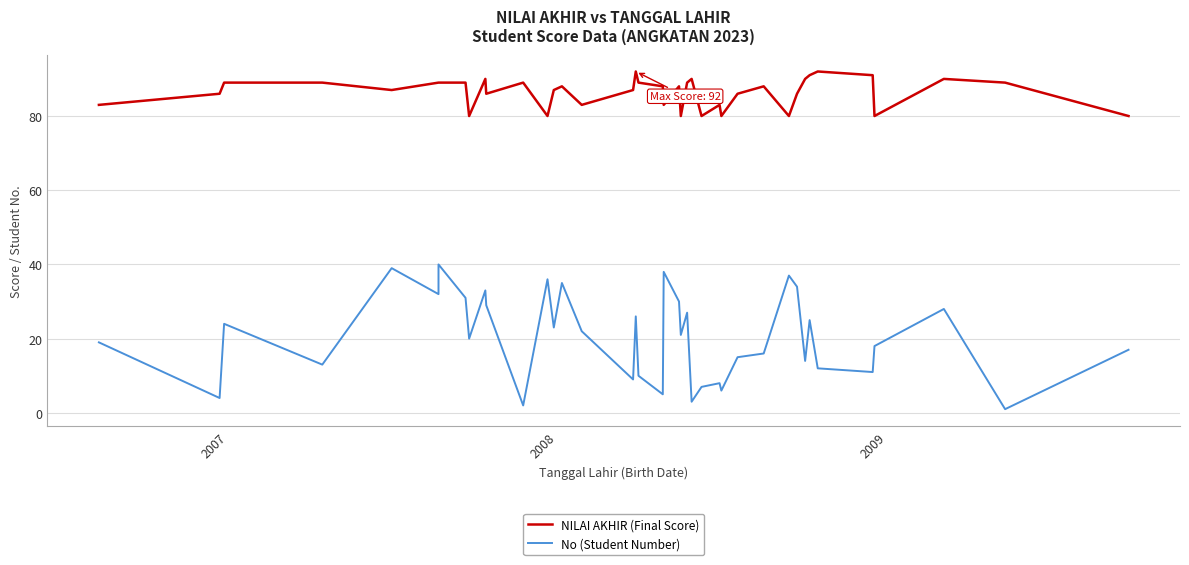

Which series has the largest total across all categories?

NILAI AKHIR (Final Score)